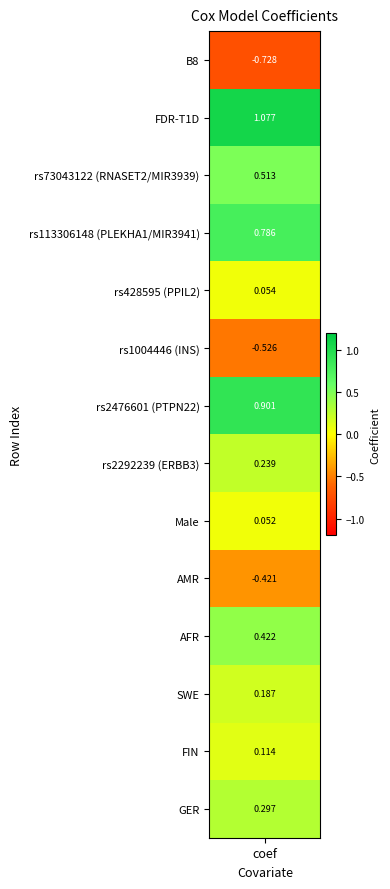

Reading left to right, extract all data points from this chart.

-0.7	1.1	0.5	0.8	0.1	-0.5	0.9	0.2	0.1	-0.4	0.4	0.2	0.1	0.3